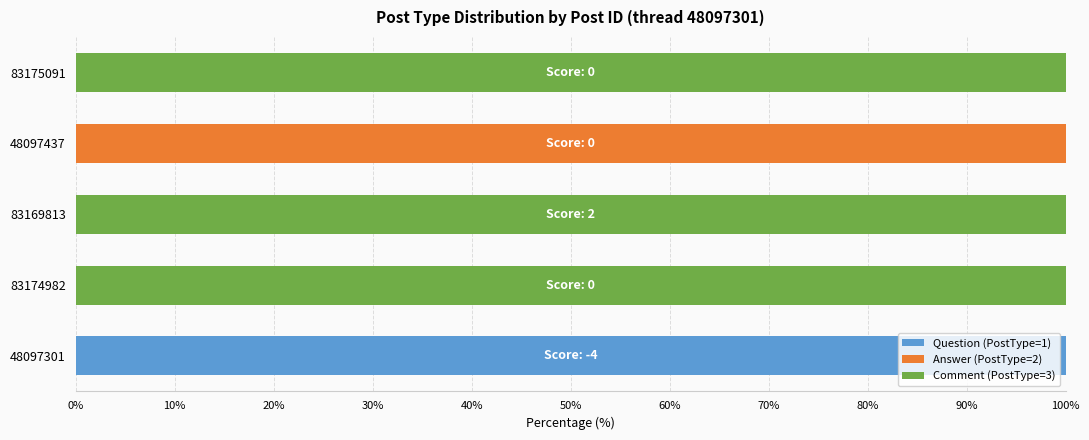

What is the total value across all series at 48097437?

100